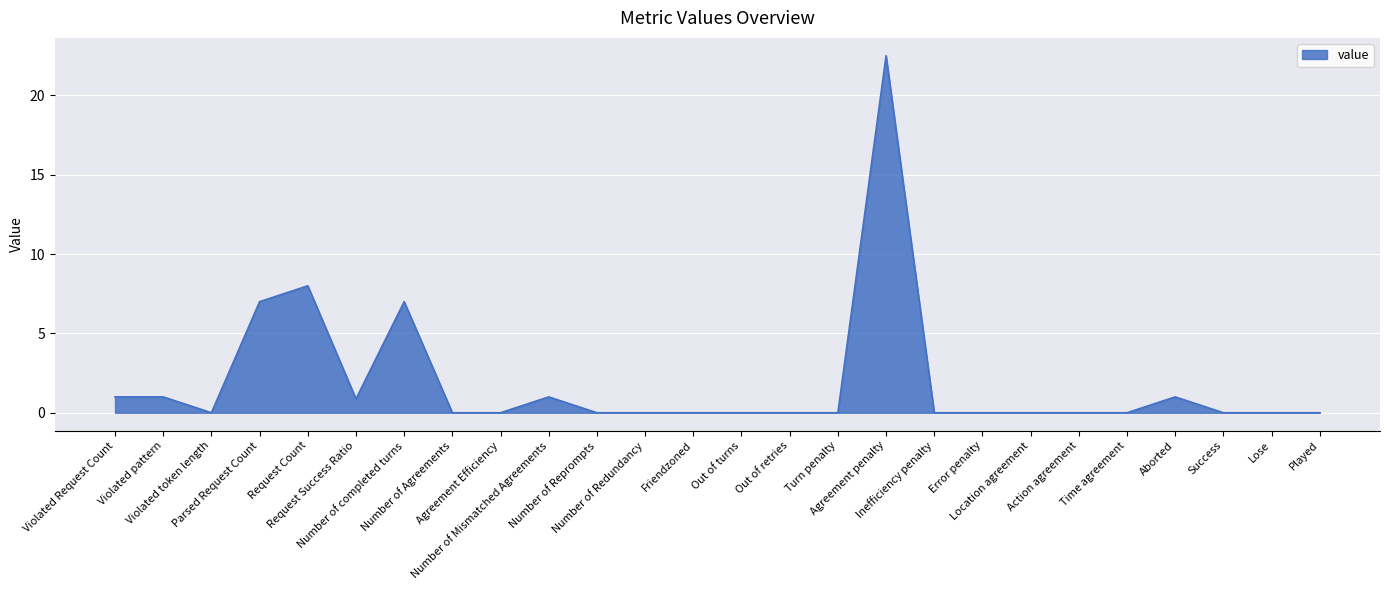

What is the sum of all values?

49.4